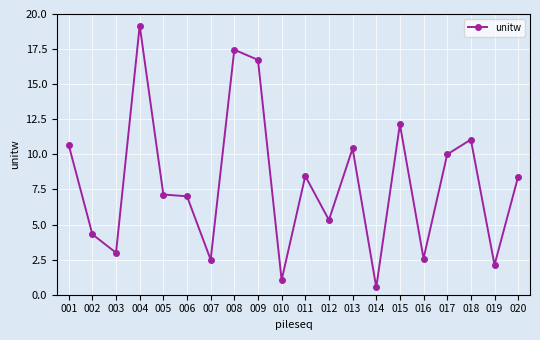

What is the approximate value at 016?

2.6